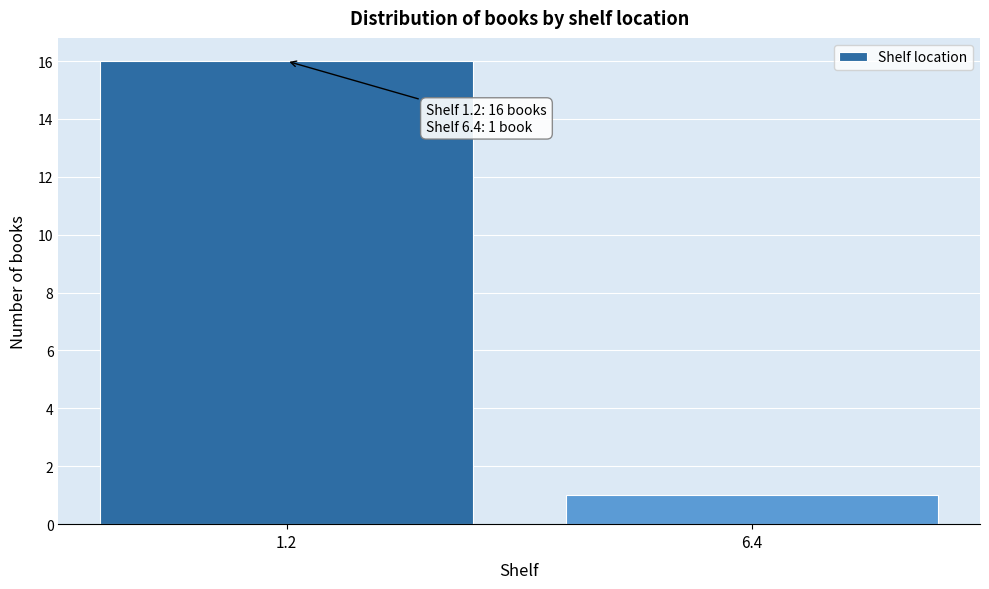

Reading left to right, transcribe all the data shown in this chart.

1.2=16	6.4=1